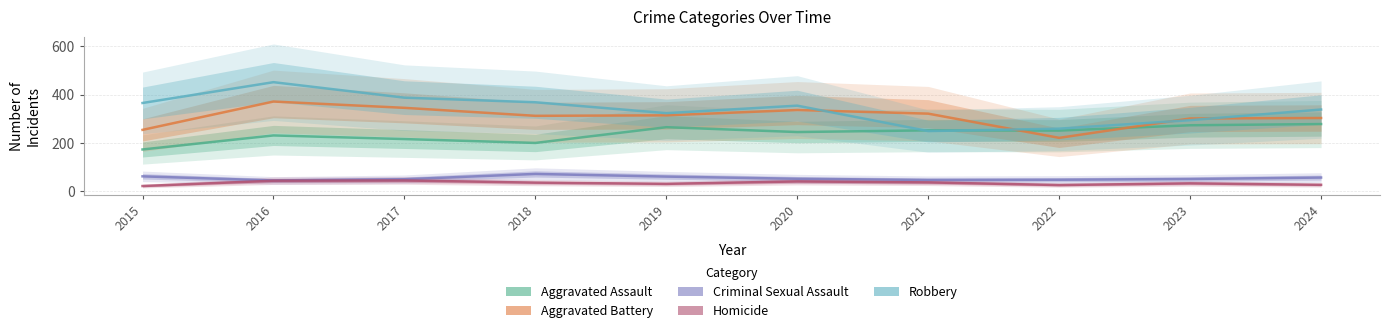

Reading left to right, extract all data points from this chart.

Aggravated Assault: 173	231	216	200	265	245	252	251	273	278
Aggravated Battery: 254	371	345	312	314	336	321	221	301	303
Criminal Sexual Assault: 62	45	50	72	61	52	47	48	51	57
Homicide: 22	44	45	36	31	41	37	26	33	27
Robbery: 365	451	387	368	323	354	249	259	294	338